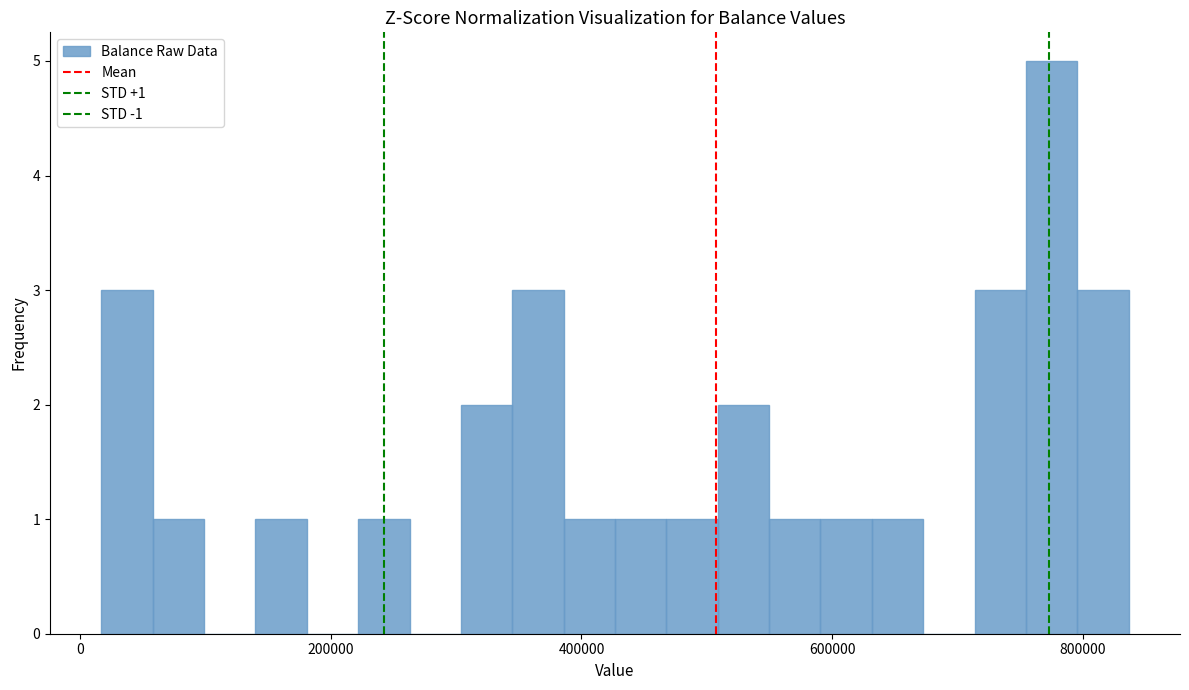

Around what value on the x-axis is the tallest bar? Give the approximate position of its centre, as read against the axis.

780000